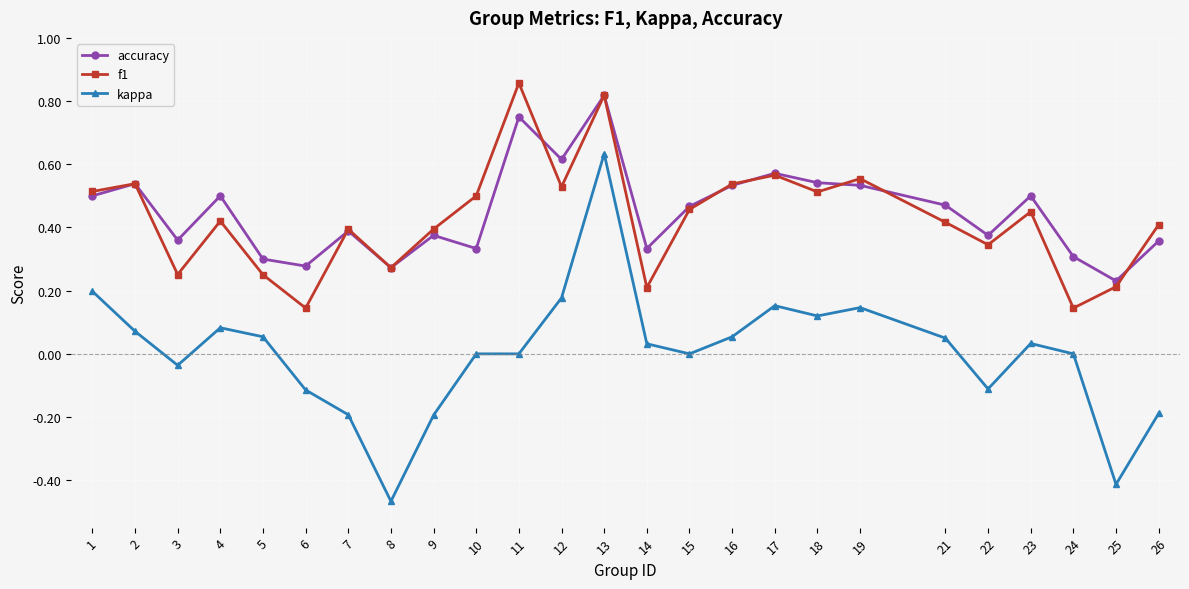

What is the value of the kappa point at the 7th from the left?

-0.2